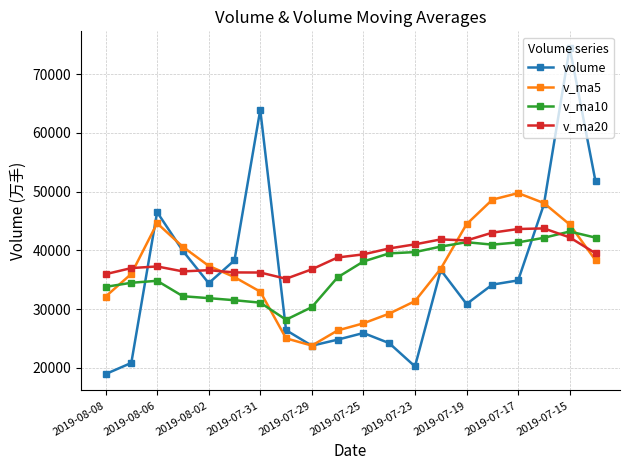

Which series has the widest spread of values?

volume